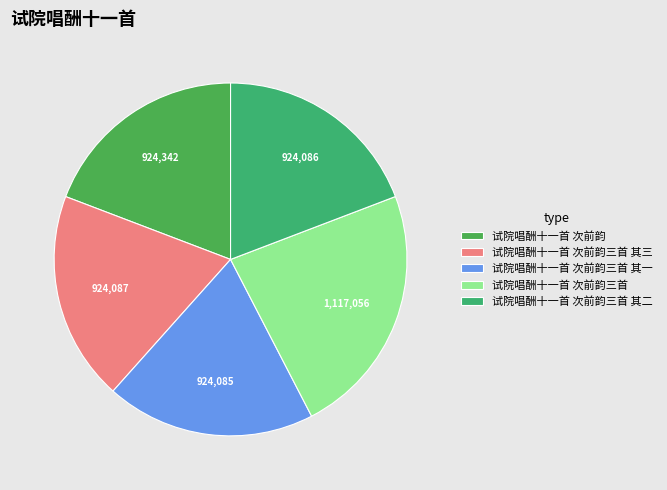

How many slices are in this pie chart?

5